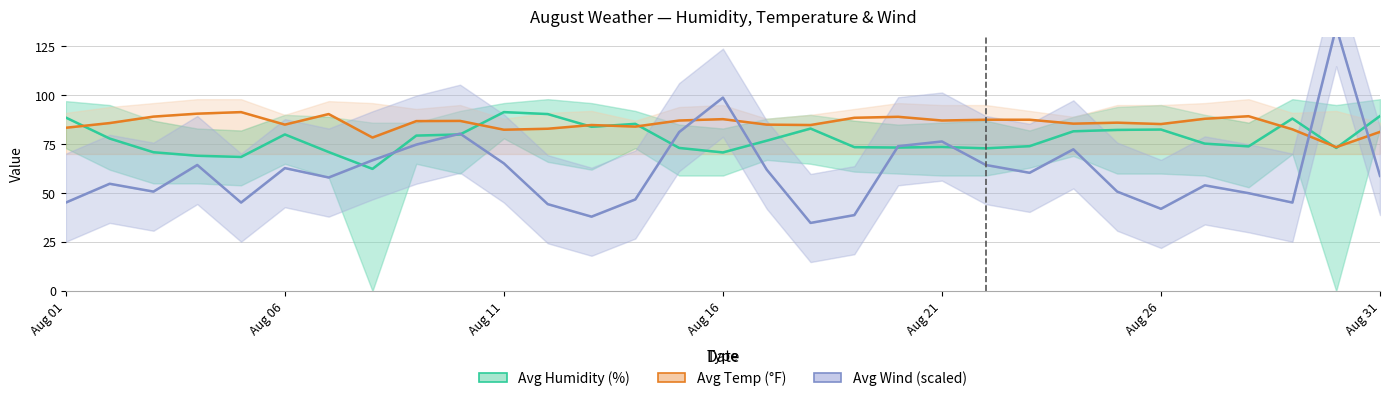

What position from the left is Aug 31?

31